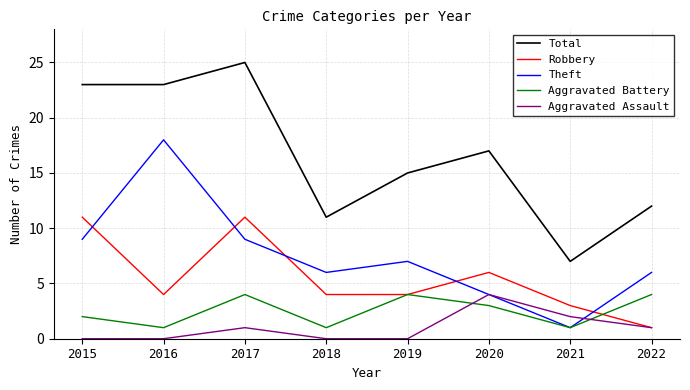

True or false: Total and Aggravated Assault cross at least once.

False